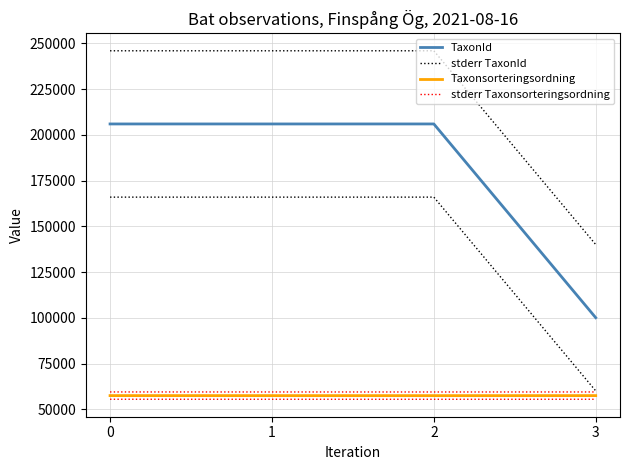

What are all the series names shown in the legend?

TaxonId, stderr TaxonId, Taxonsorteringsordning, stderr Taxonsorteringsordning